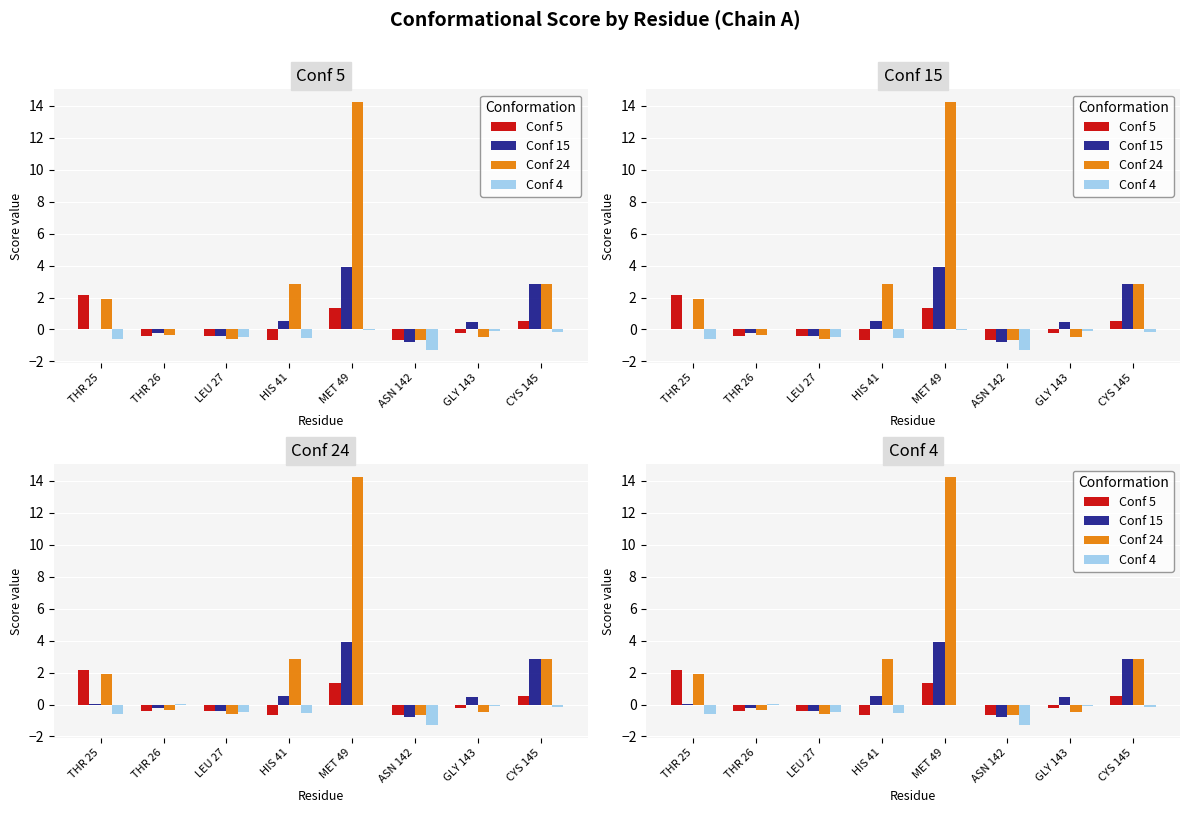

What is the maximum value shown in the chart?

14.3